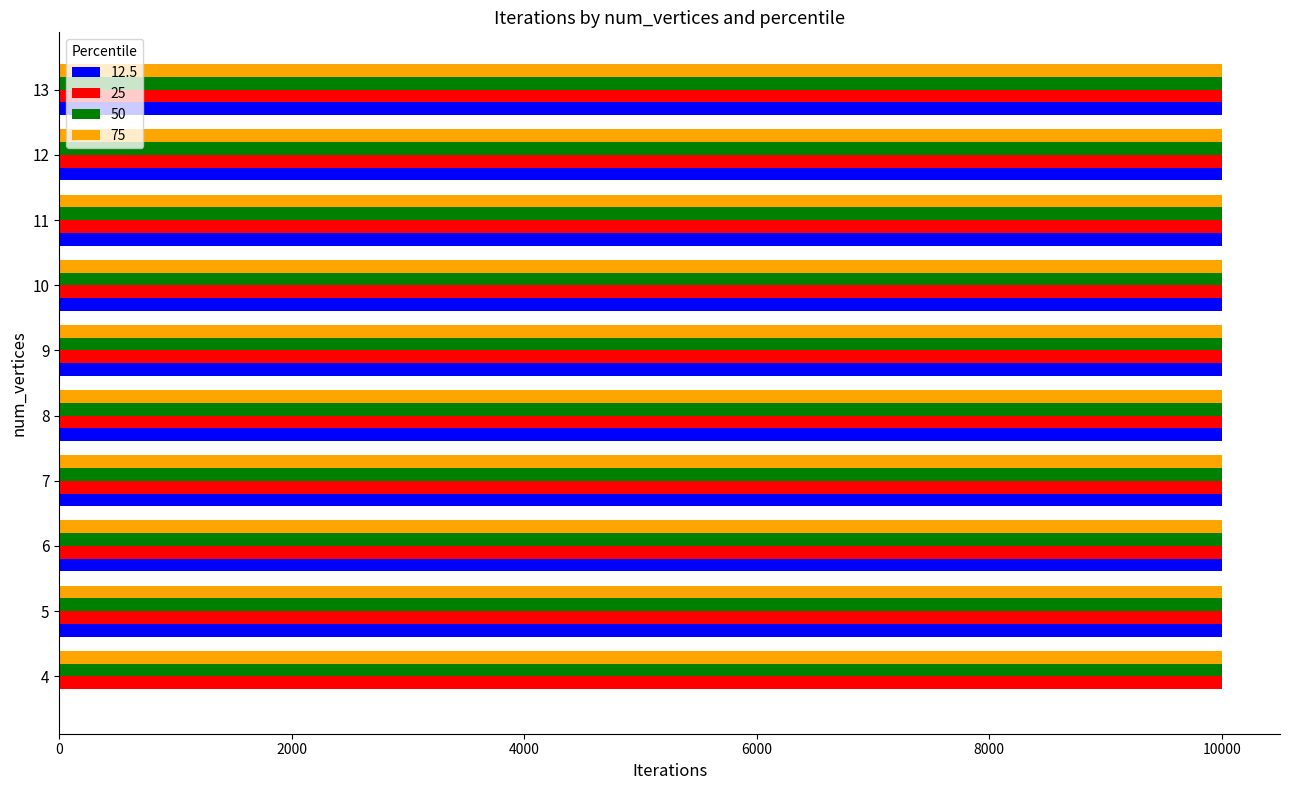

The value of 25 at 4 is 14490. True or false?

False